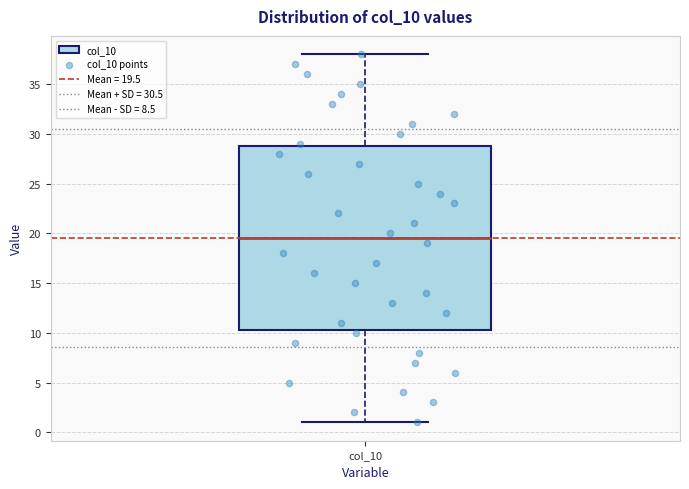

Transcribe this box plot: give where the median line is, the range the box spans, and where the two whiskers end, as read against the y-axis. The values are not printed on the chart, so give them approximately, as read against the axis.

median 19.5, box 10.5 to 29.0, whiskers 1.0 to 38.0